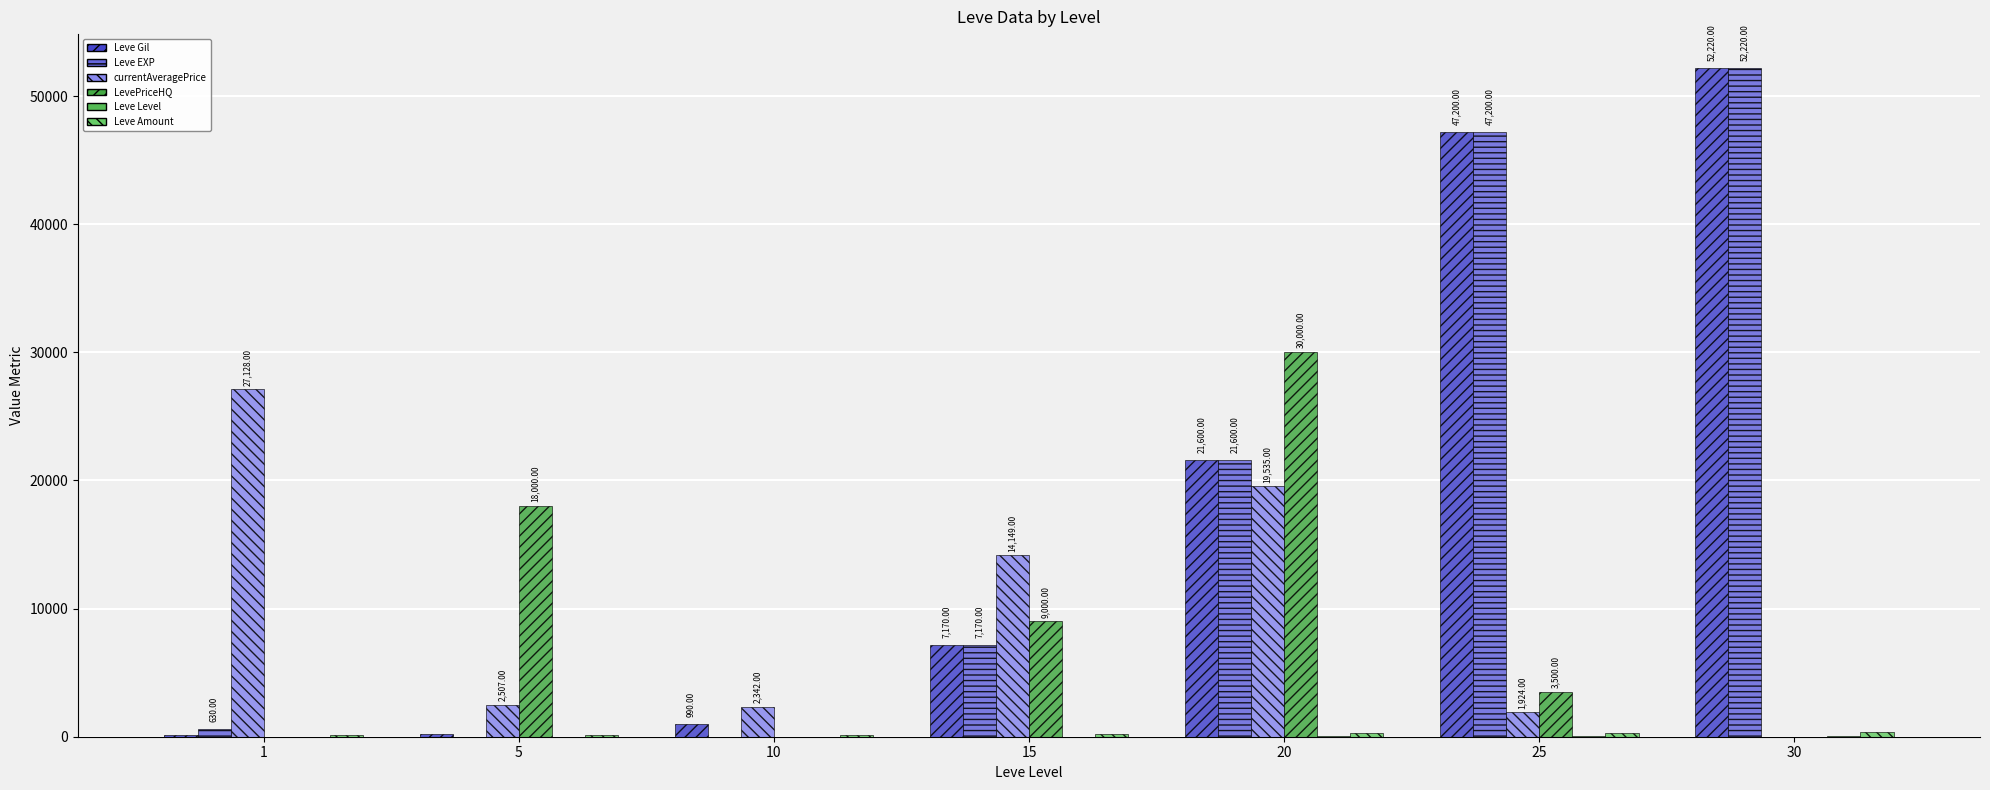

What is the total value across all series at 15?

37751